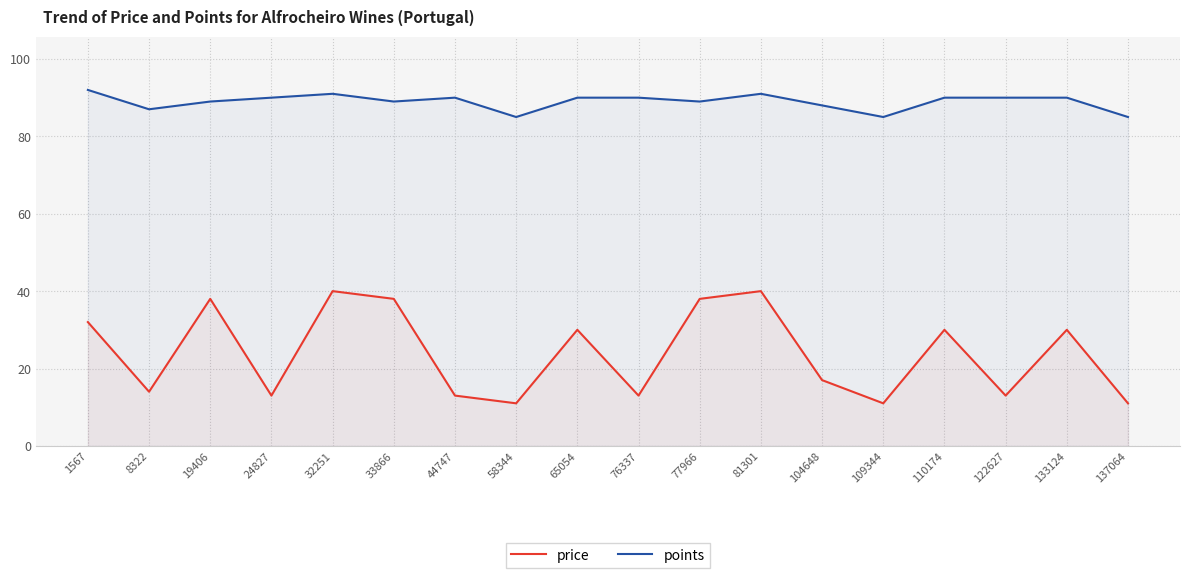

What is the minimum value shown in the chart?

11